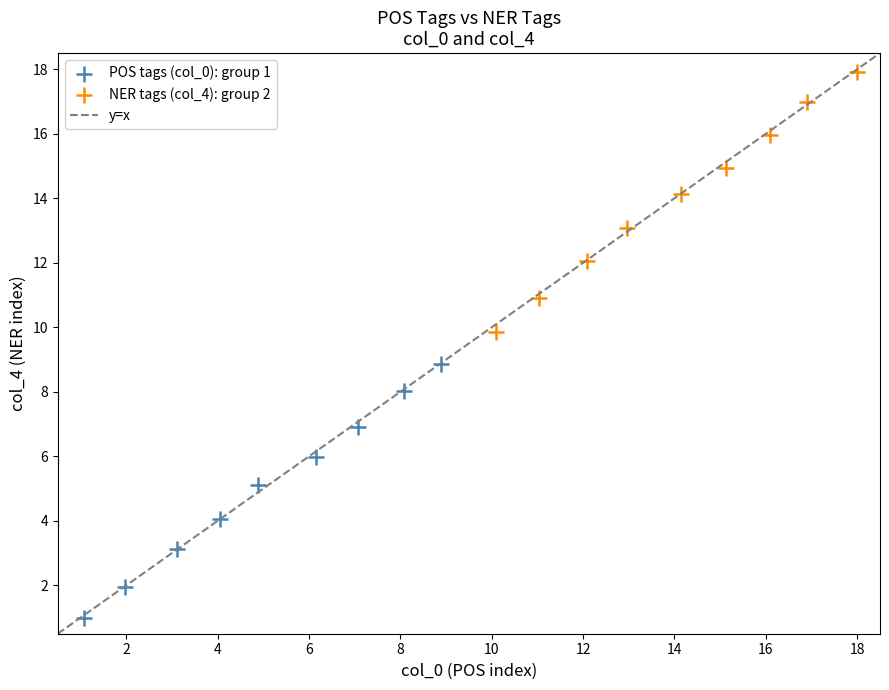

Which series contains the highest Y value?

NER tags (col_4): group 2